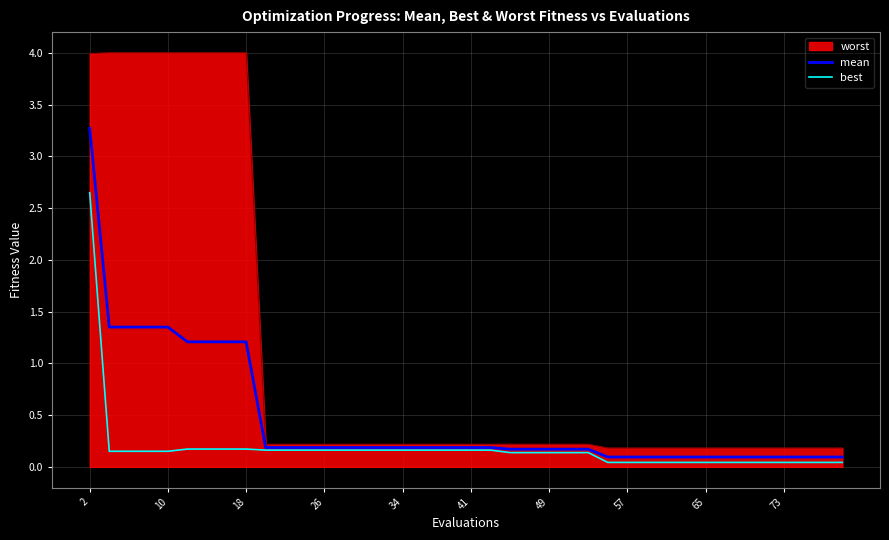

Which series has the largest range (max minus min)?

worst